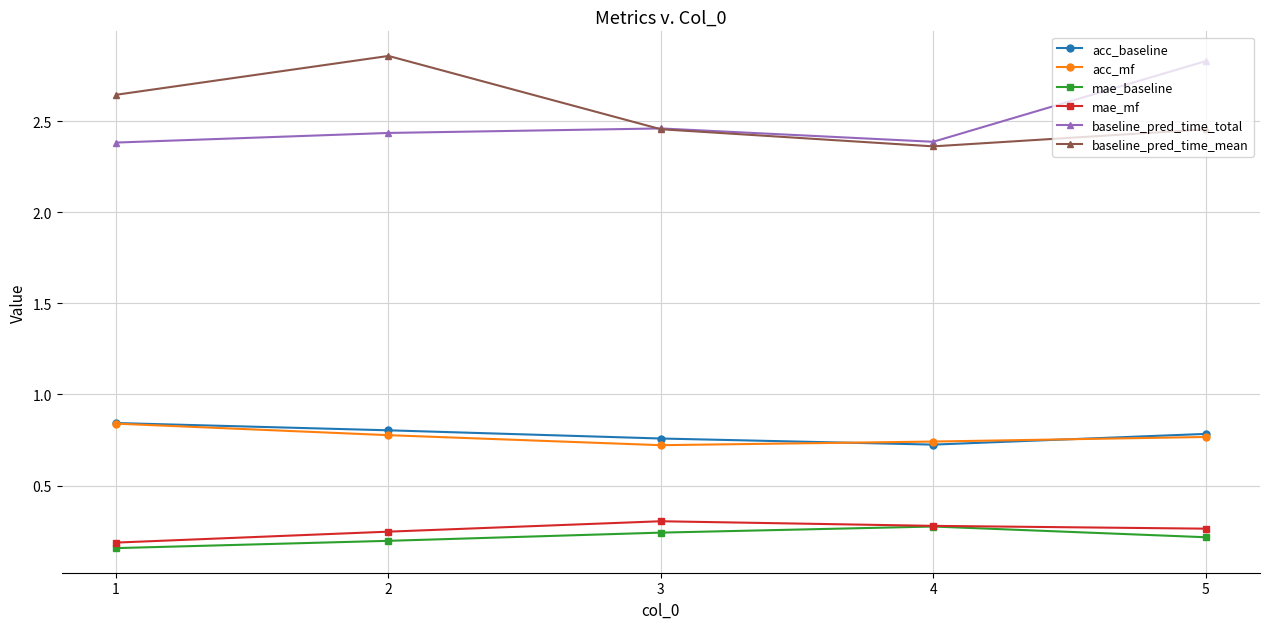

True or false: mae_baseline and baseline_pred_time_total cross at least once.

False